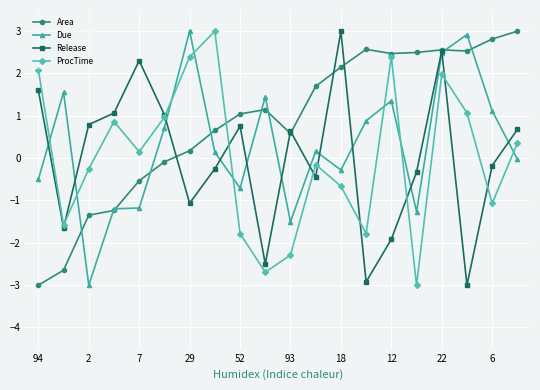

How many series are shown in this chart?

4